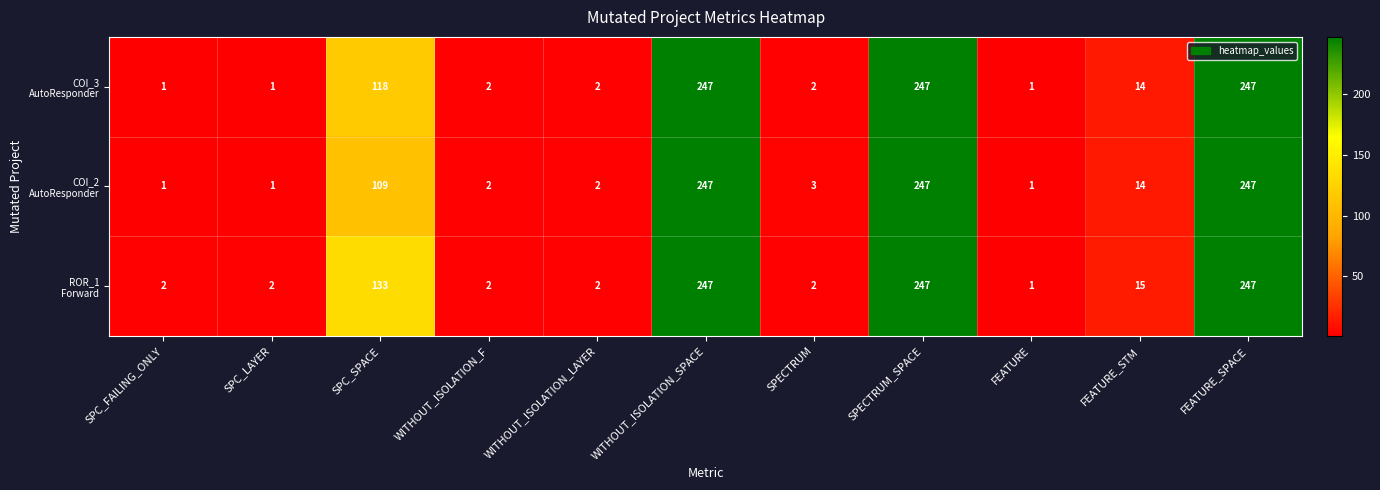

What is the maximum value shown in the chart?

247